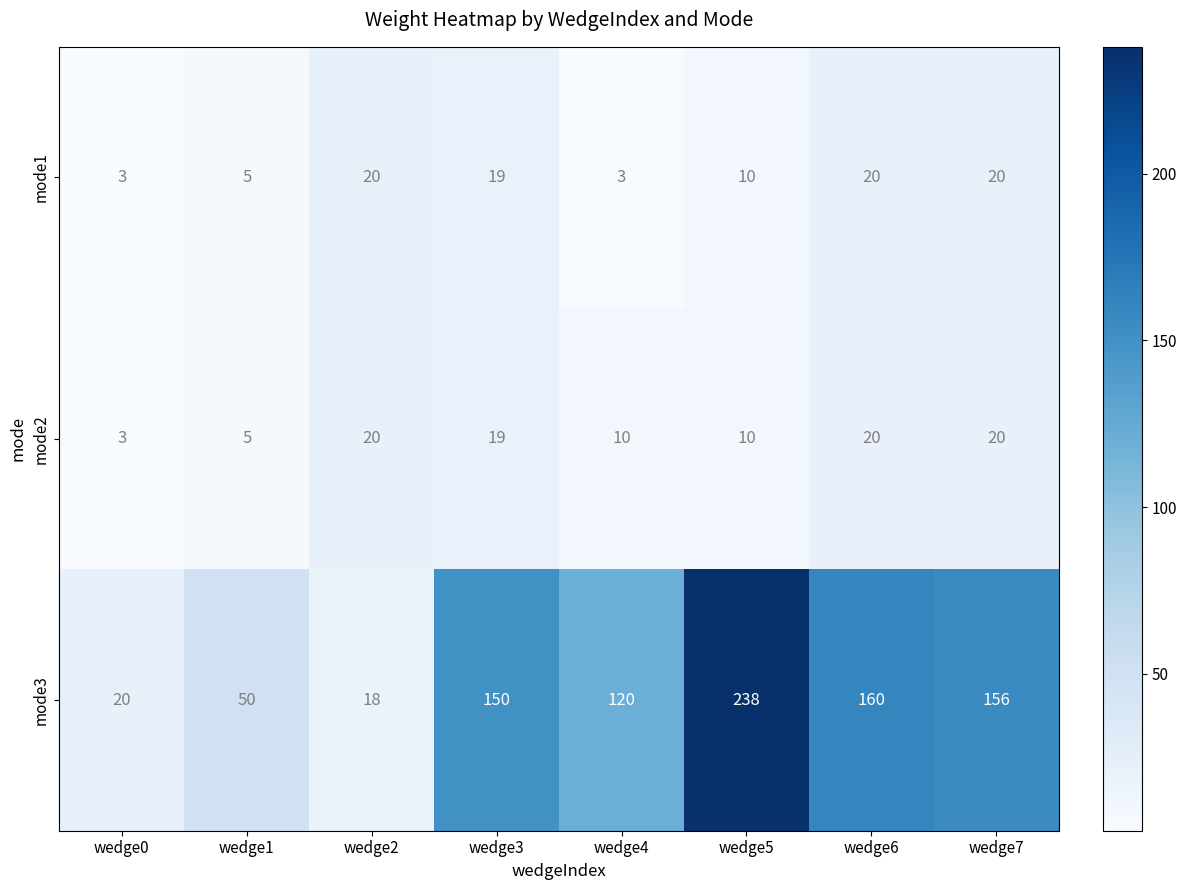

What is the total value across all series at wedge2?

58